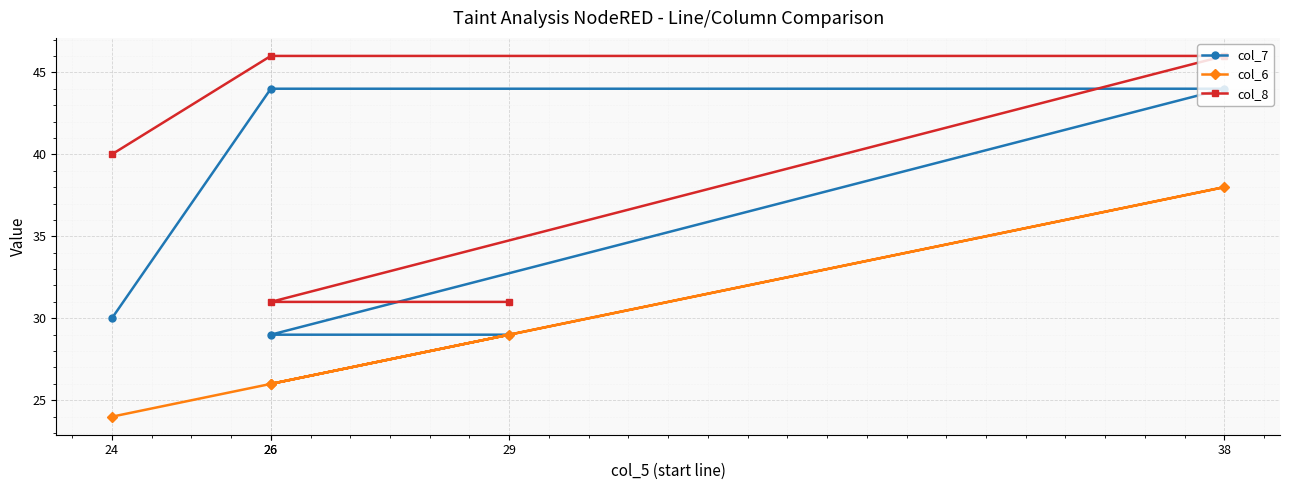

Where is the first local maximum for col_6?

38